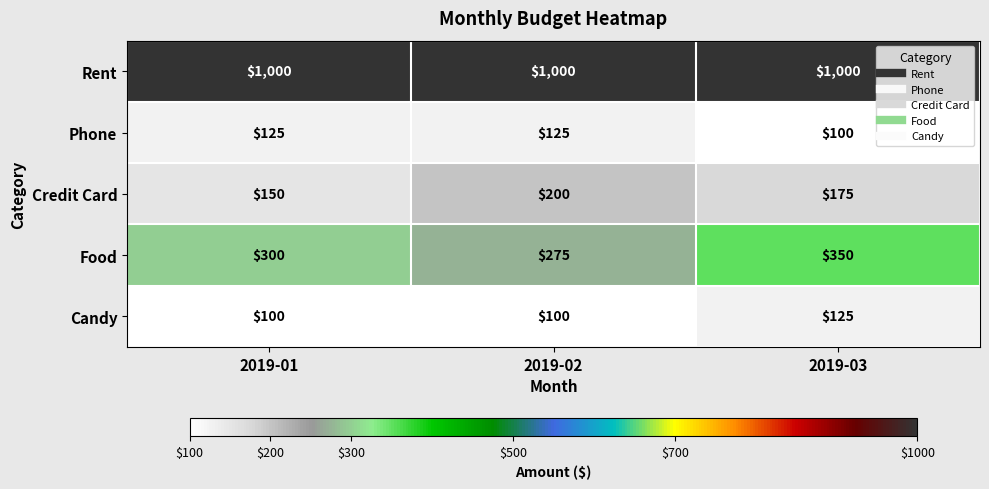

What is the difference between the Phone values at 2019-03 and 2019-02?

25